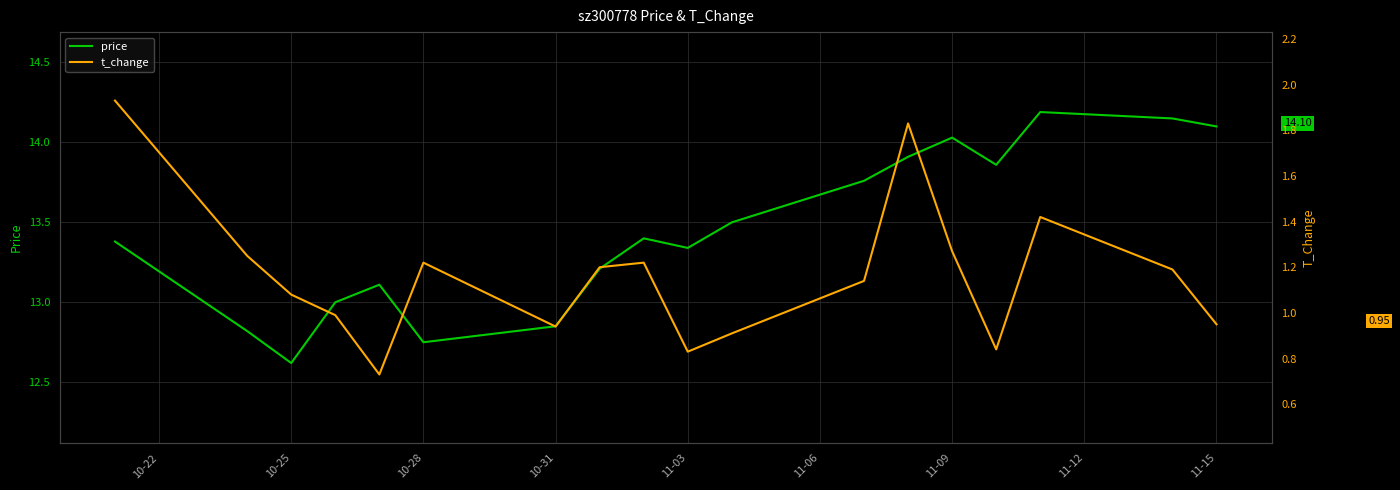

True or false: t_change and price intersect in this chart.

False